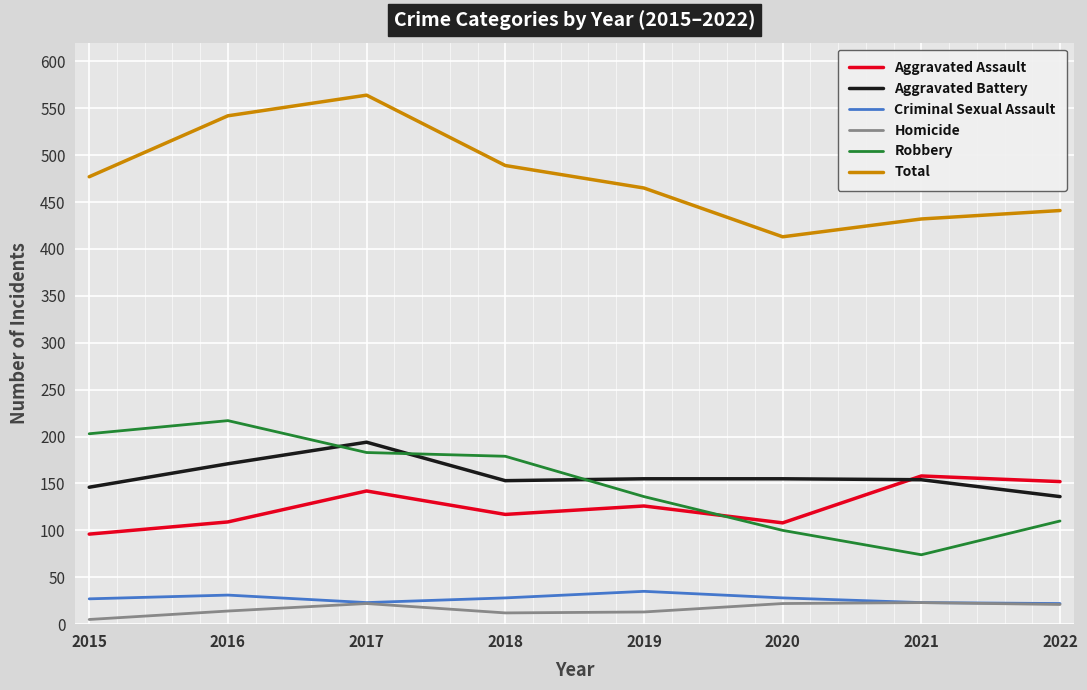

What is the total value across all series at 2022?

882